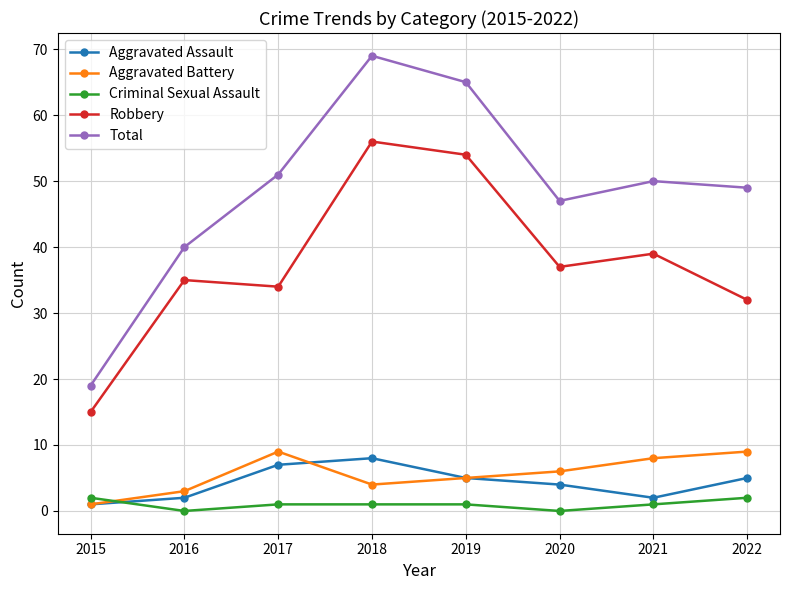

What is the difference between the Aggravated Assault values at 2021 and 2020?

2